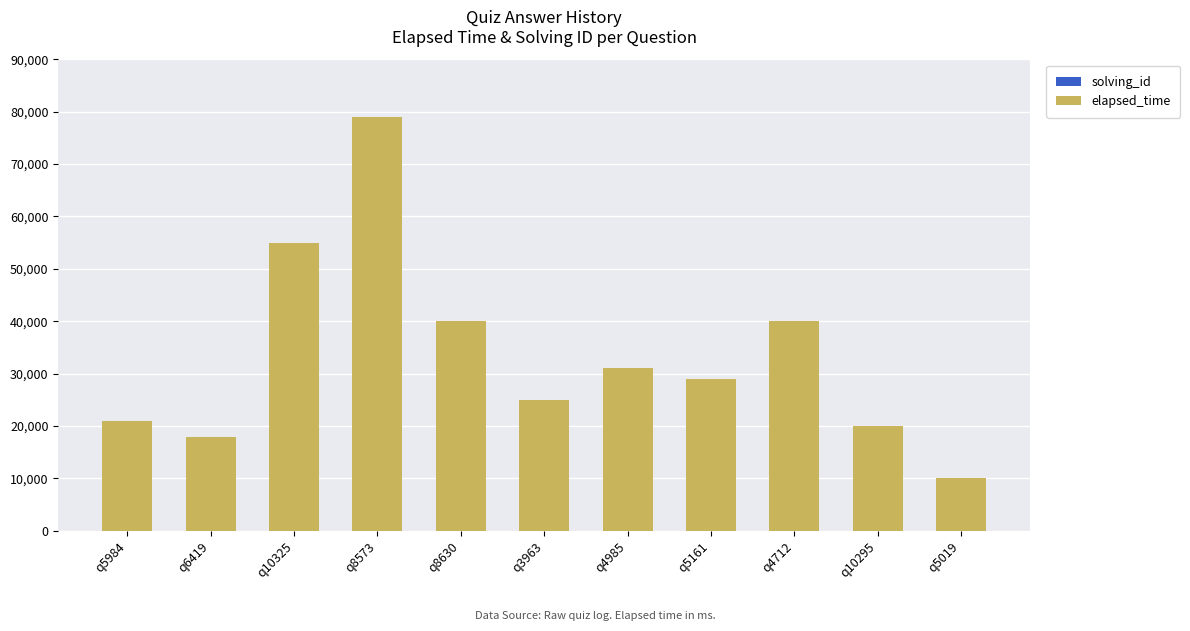

At which category is the sum across all series the highest?

q8573